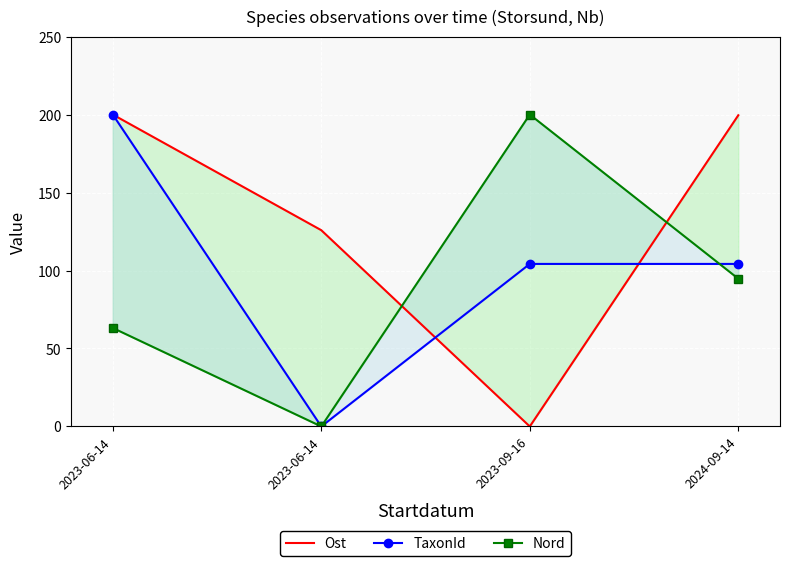

The value of Ost at 2023-06-14 is 125.8. True or false?

True